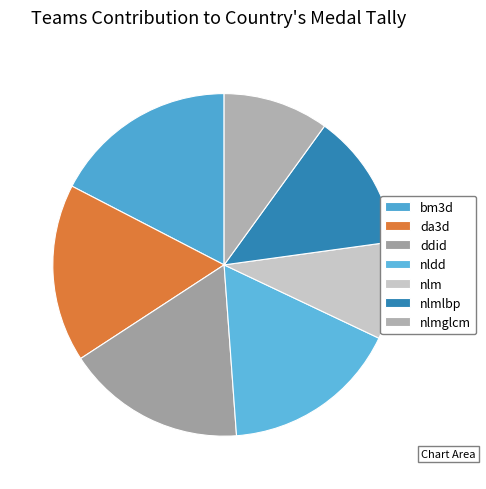

To the nearest percent, what is the combined percentage of ddid and nldd?

34%